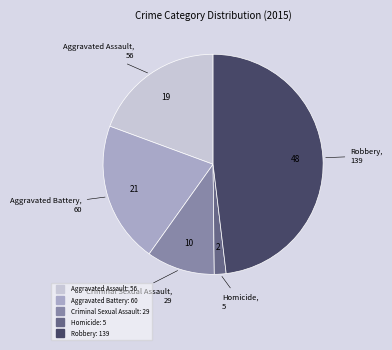

Combined, do Homicide and Criminal Sexual Assault account for over 50%?

No